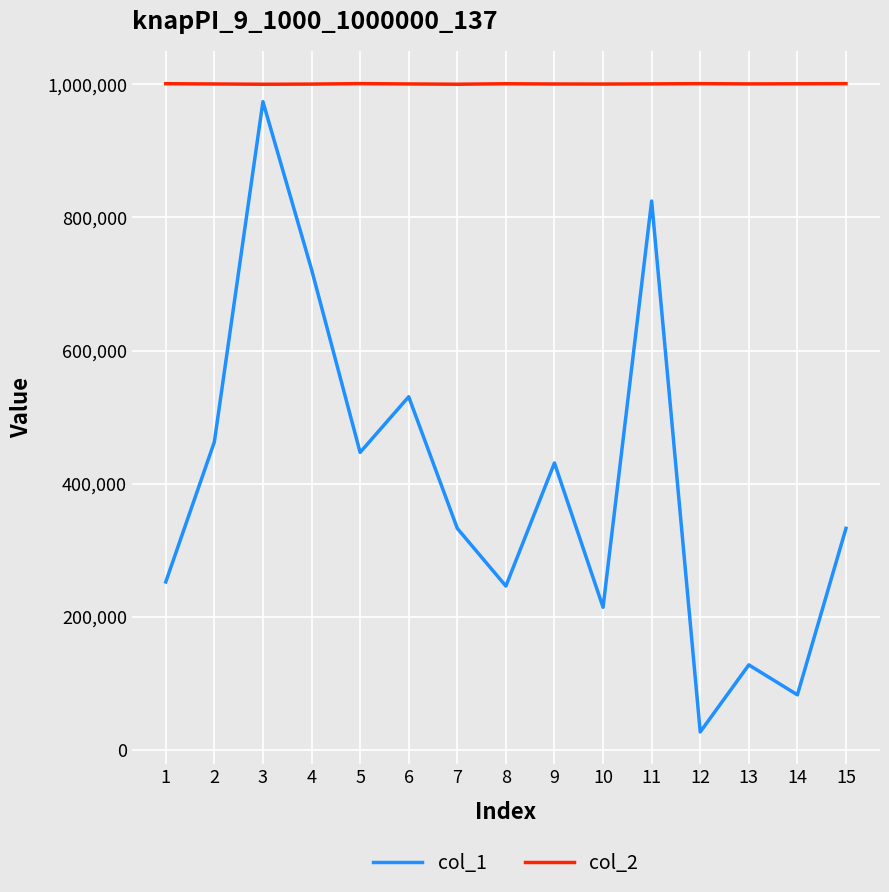

True or false: col_2 has more than 0 points higher than both neighbors.

True